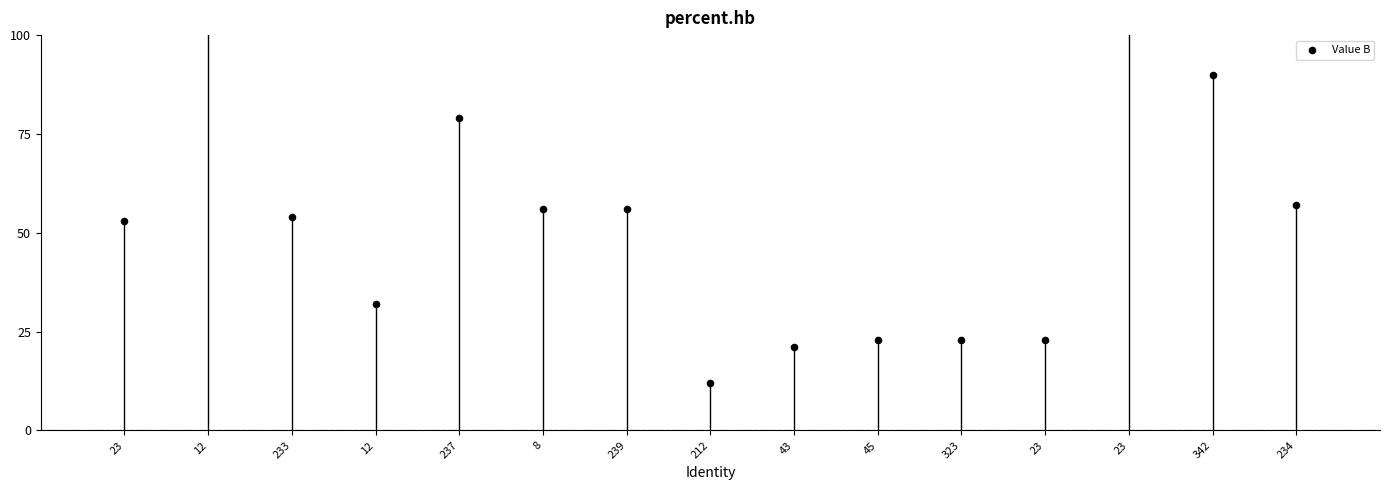

Which has a higher value, 234 or 23?

234